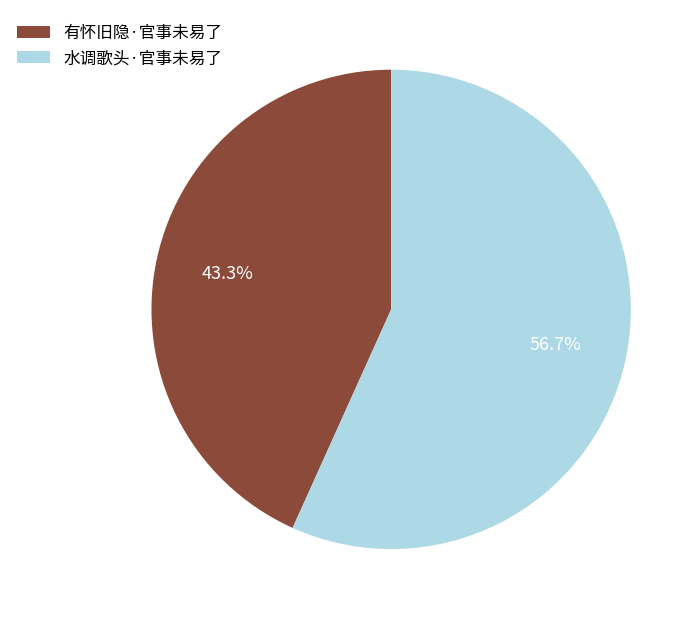

Which slice is the largest?

水调歌头·官事未易了